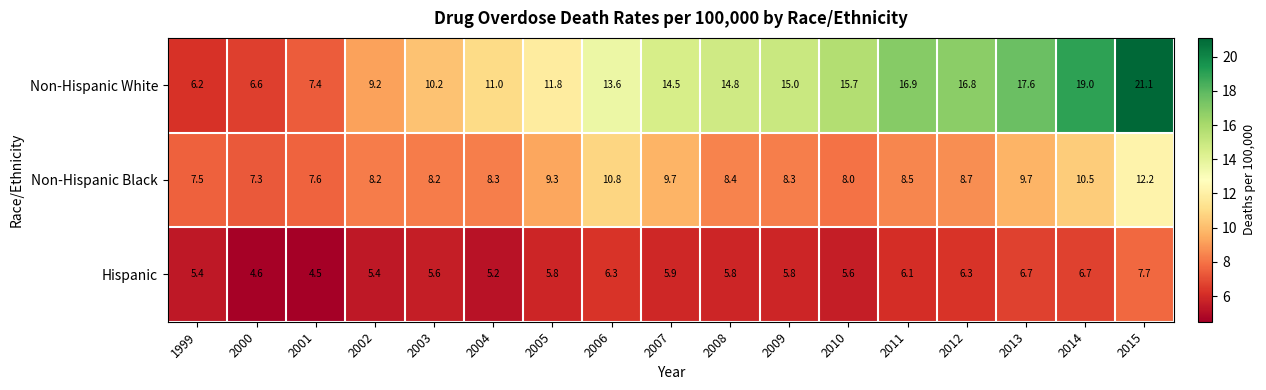

What is the sum of all Non-Hispanic White values?

227.4